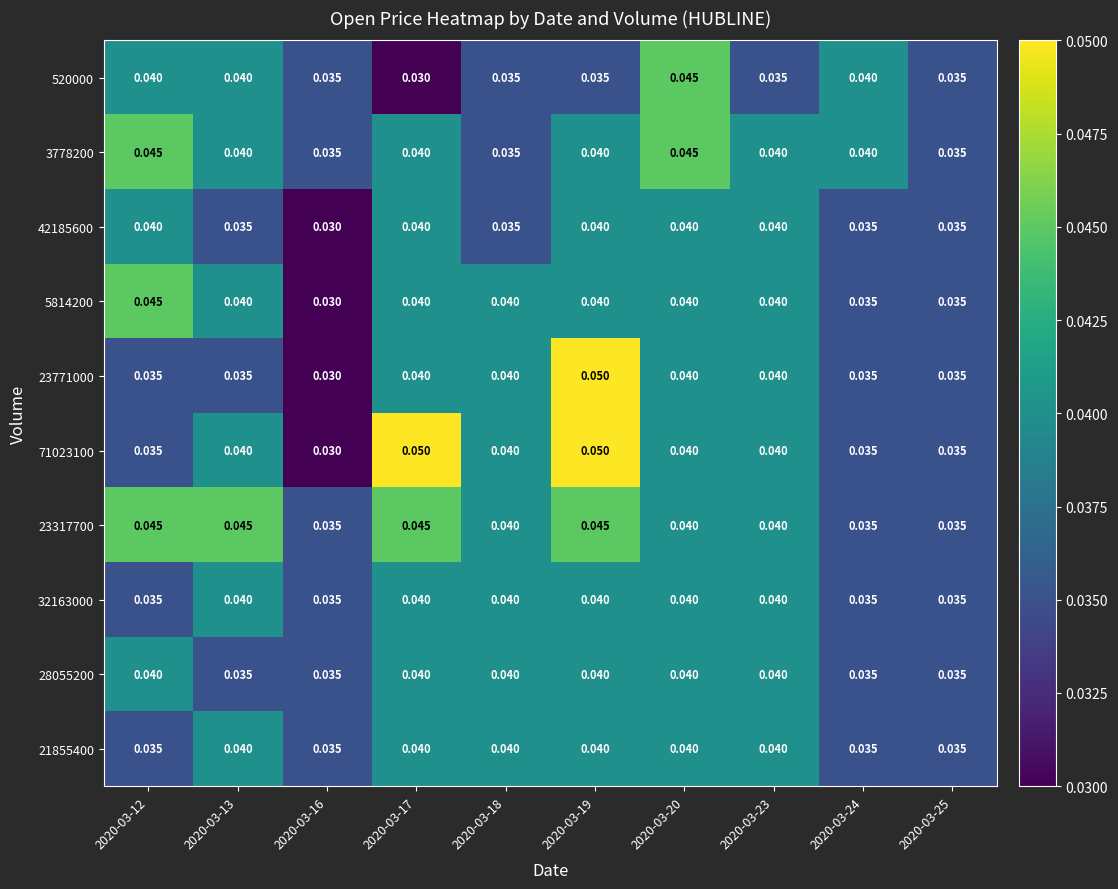

Is the value of 520000 at 2020-03-23 greater than the value of 32163000 at 2020-03-20?

No